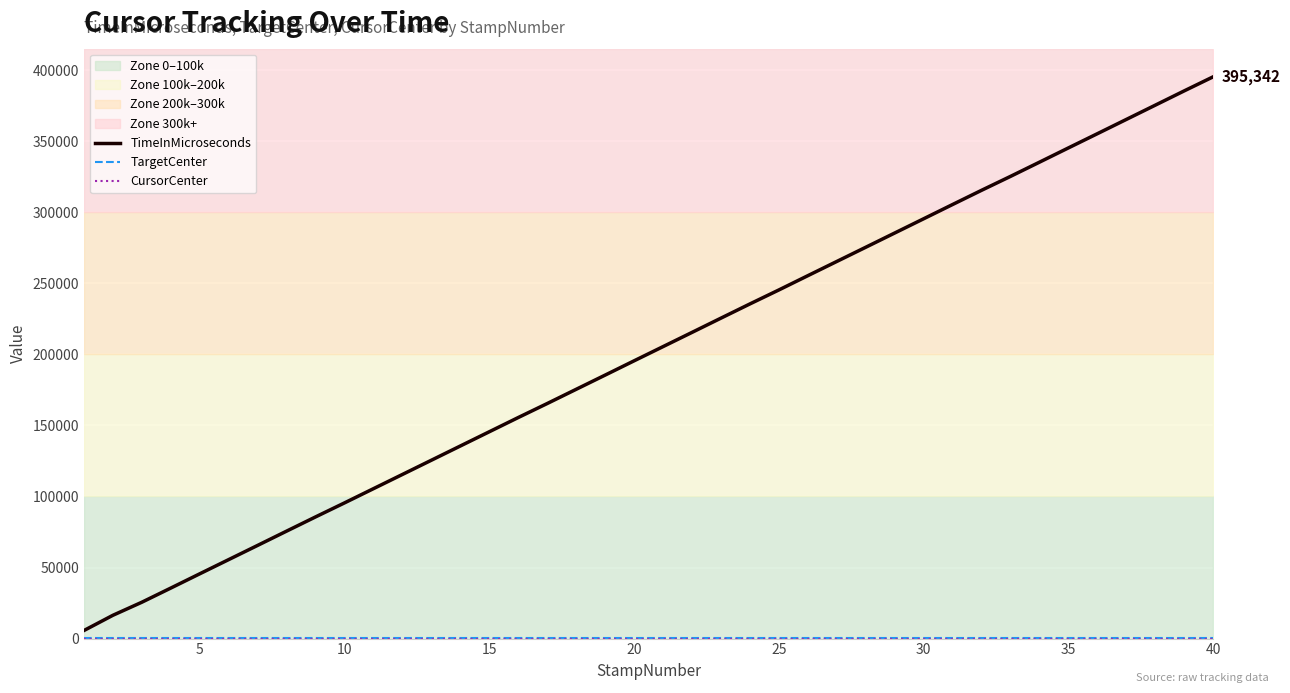

True or false: TargetCenter and CursorCenter intersect in this chart.

False